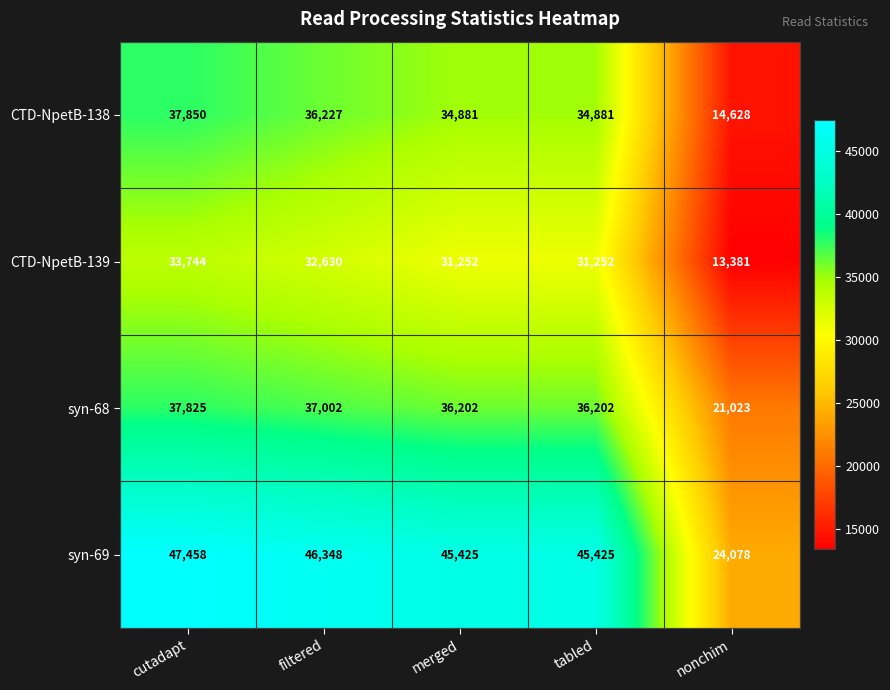

Count the number of data series in this chart.

4